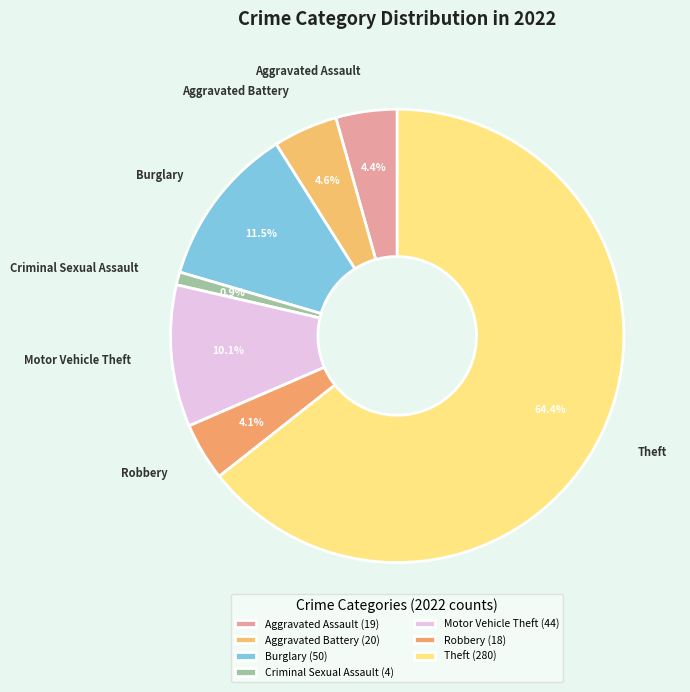

Count the number of slices in the pie.

7